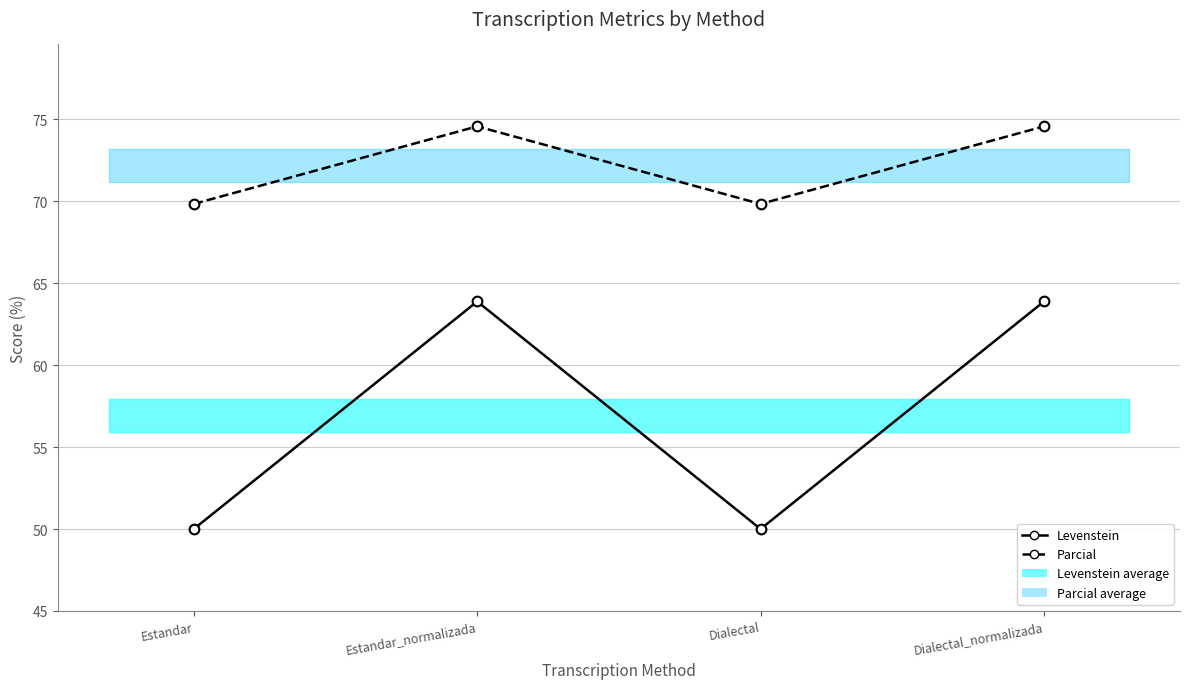

Which has a higher value, Dialectal or Estandar?

Dialectal